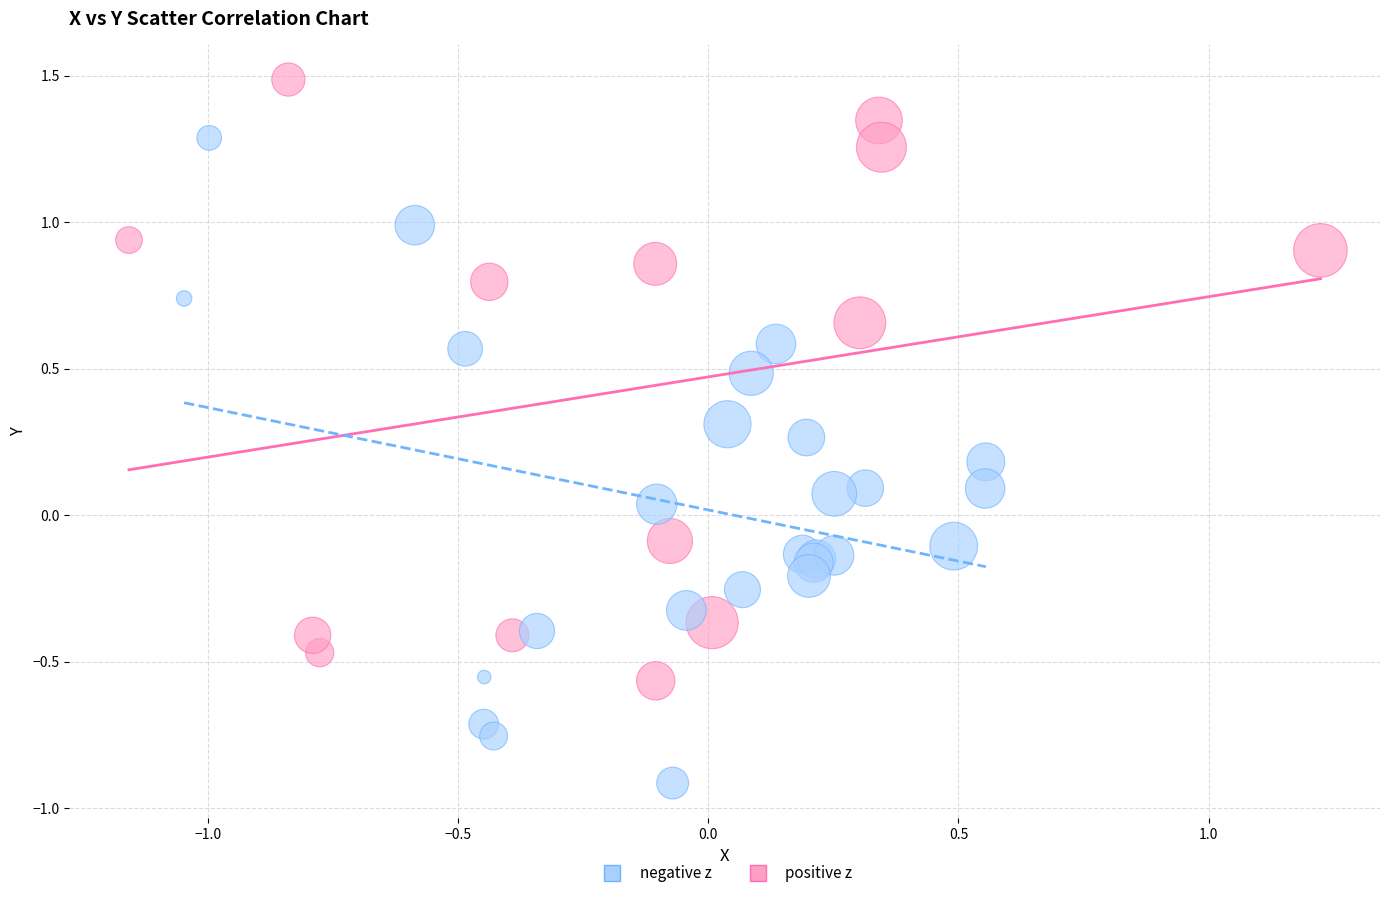

Which series reaches the maximum Y coordinate?

positive z